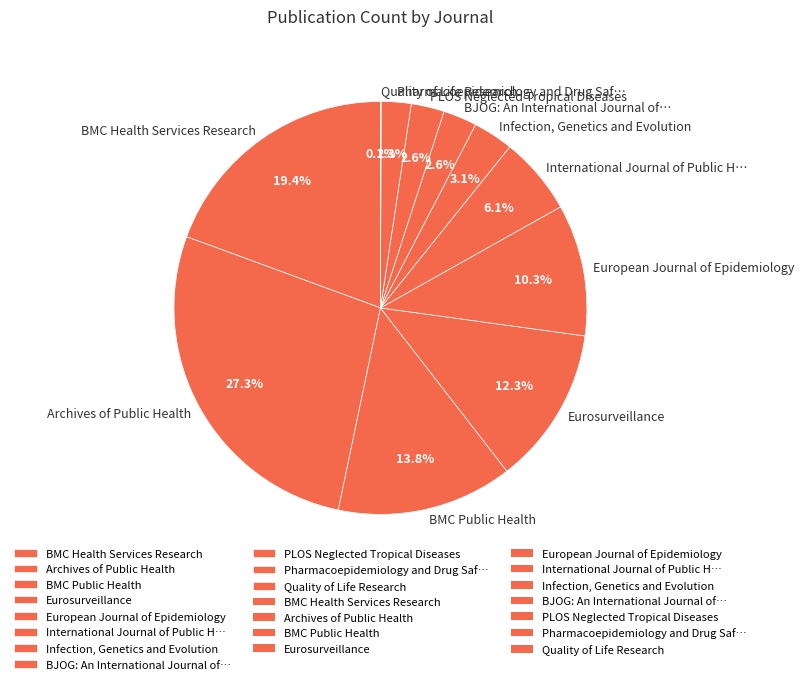

True or false: European Journal of Epidemiology accounts for 10% of the total.

True